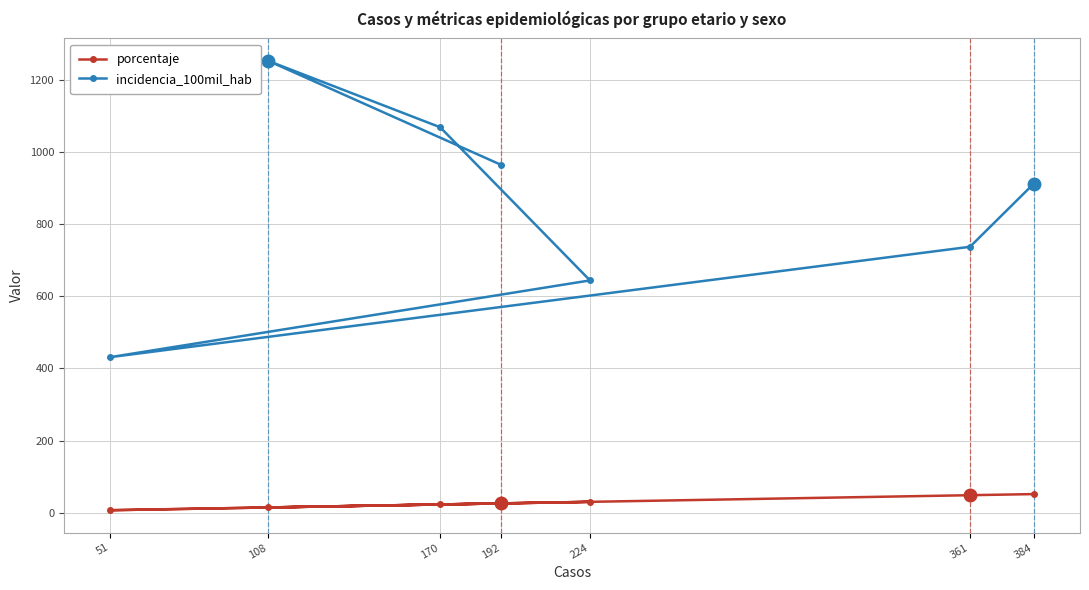

Which label corresponds to the largest value in the chart?

108